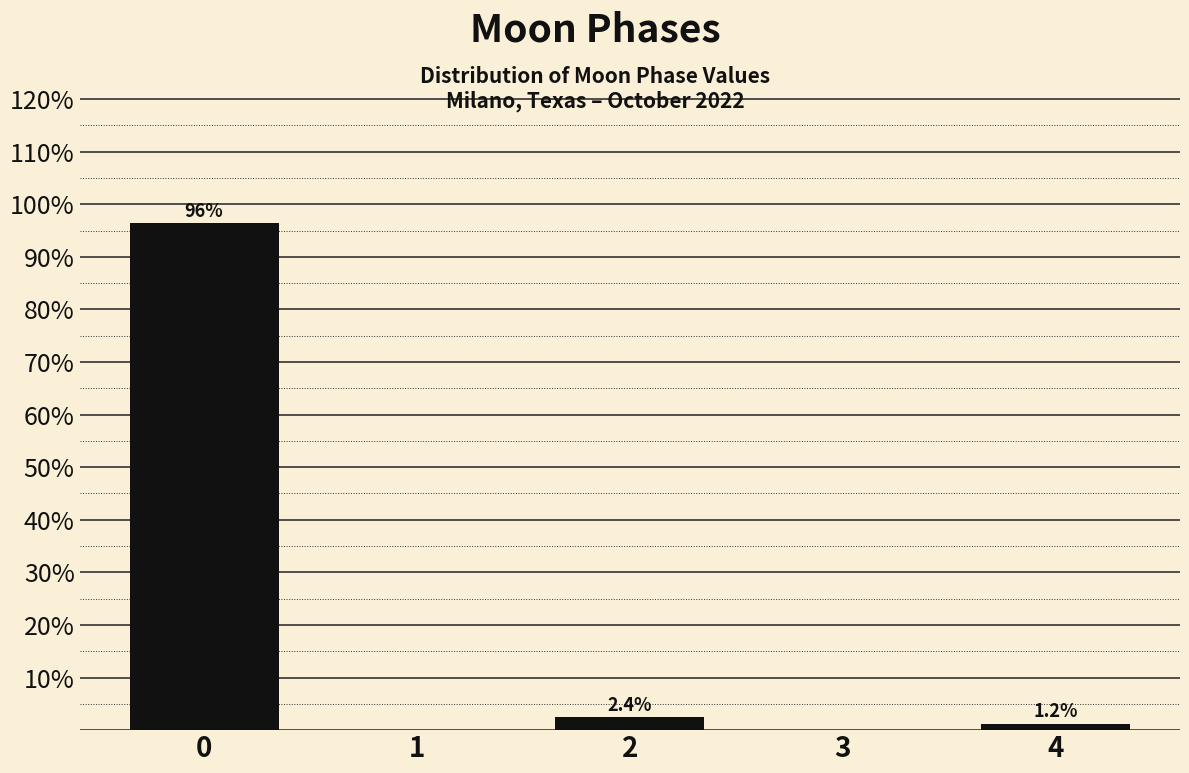

Reading left to right, list all the values displayed in this chart.

0=96.4	1=0.0	2=2.4	3=0.0	4=1.2